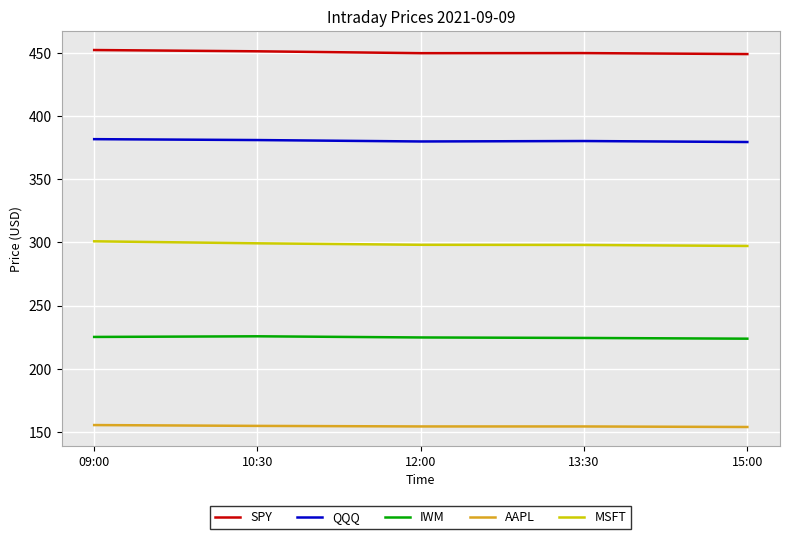

What is the difference between the maximum and minimum values in the SPY series?

3.2